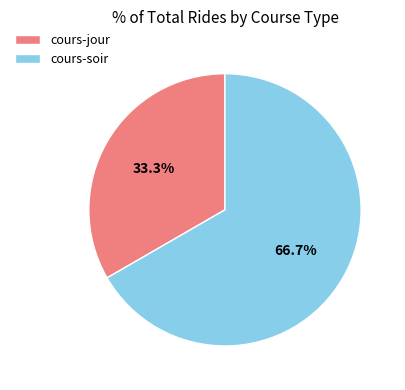

The cours-soir slice represents 72% of the pie. True or false?

False